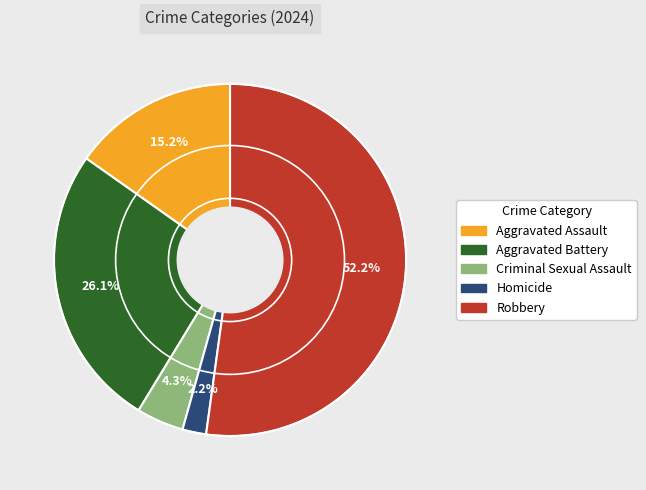

Between Robbery and Criminal Sexual Assault, which is larger?

Robbery